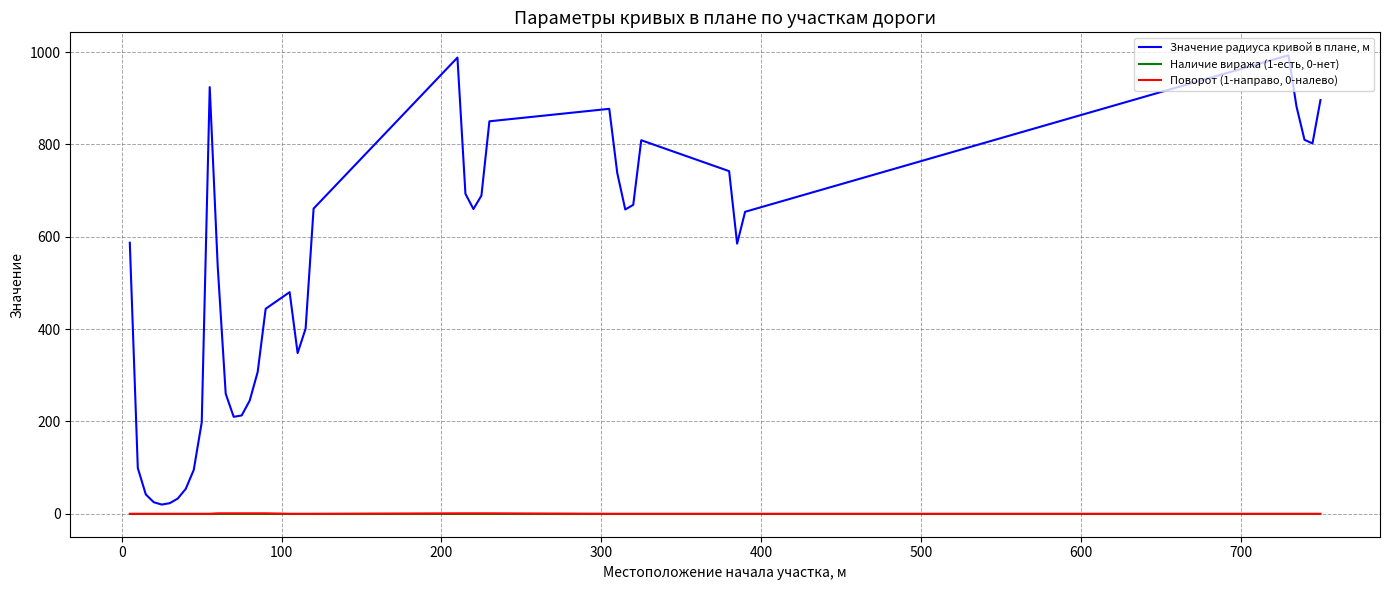

List the series in order of their peak value, highest first.

Значение радиуса кривой в плане, м, Поворот (1-направо, 0-налево), Наличие виража (1-есть, 0-нет)